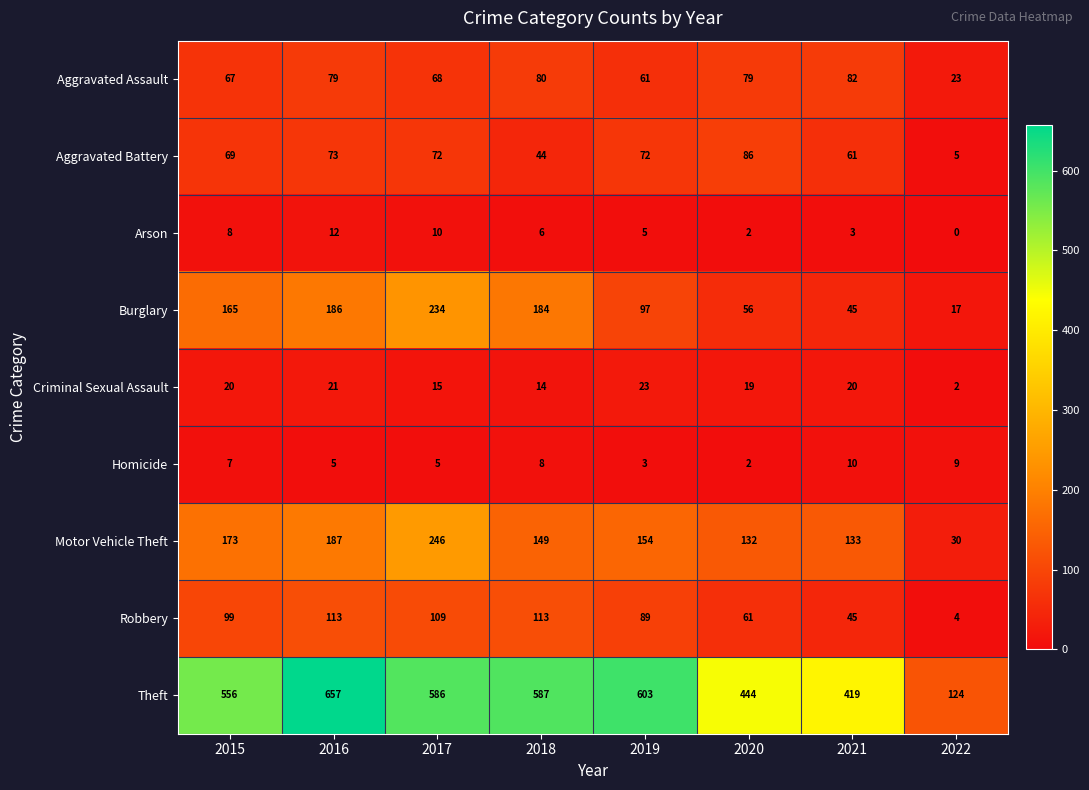

How many data points does each series have?

8